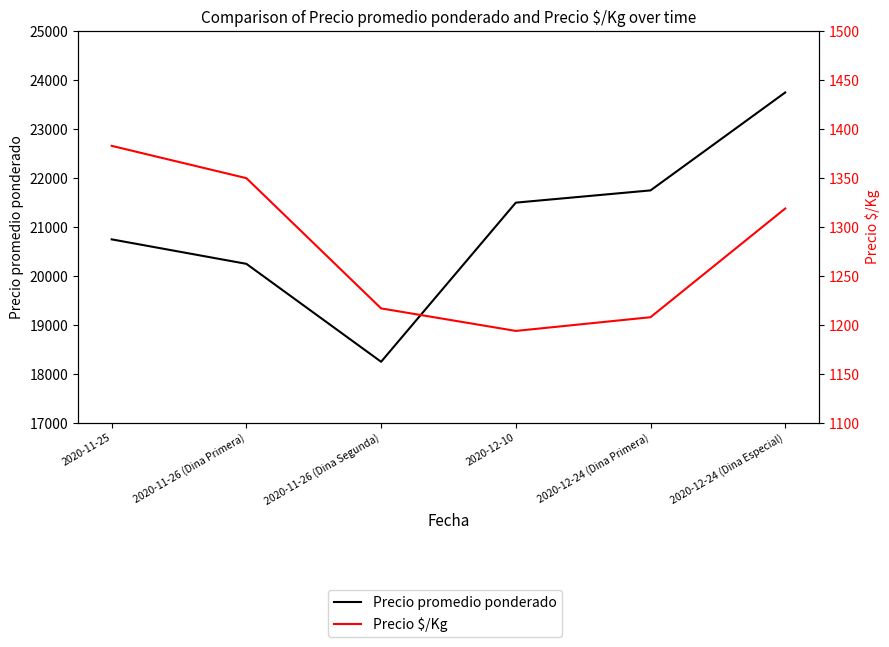

True or false: Precio $/Kg and Precio promedio ponderado cross at least once.

False